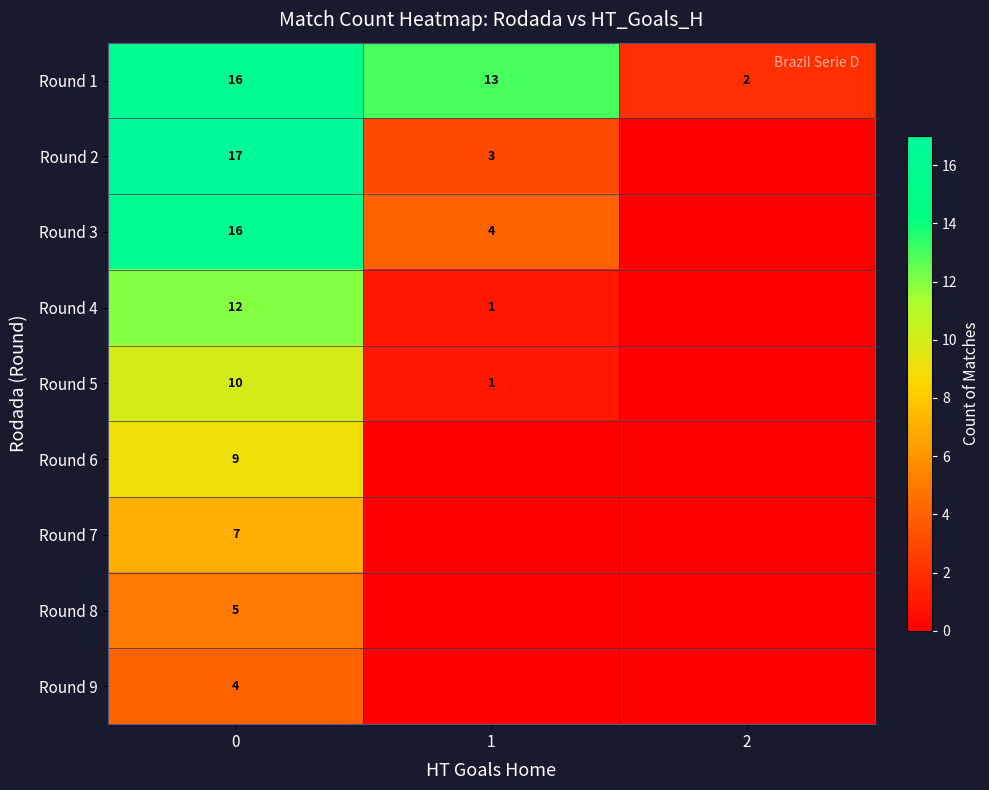

What is the spread (max minus min) of values at 1?

13